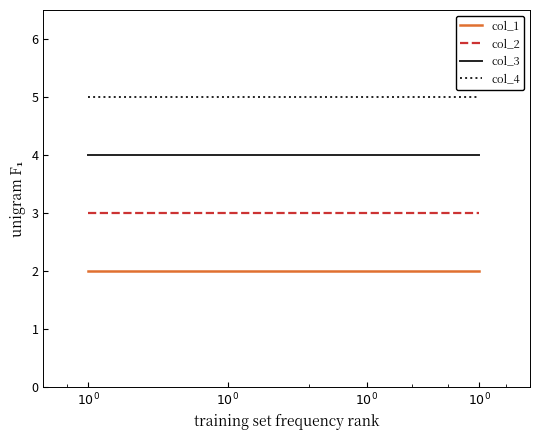

Which series has the largest total across all categories?

col_4